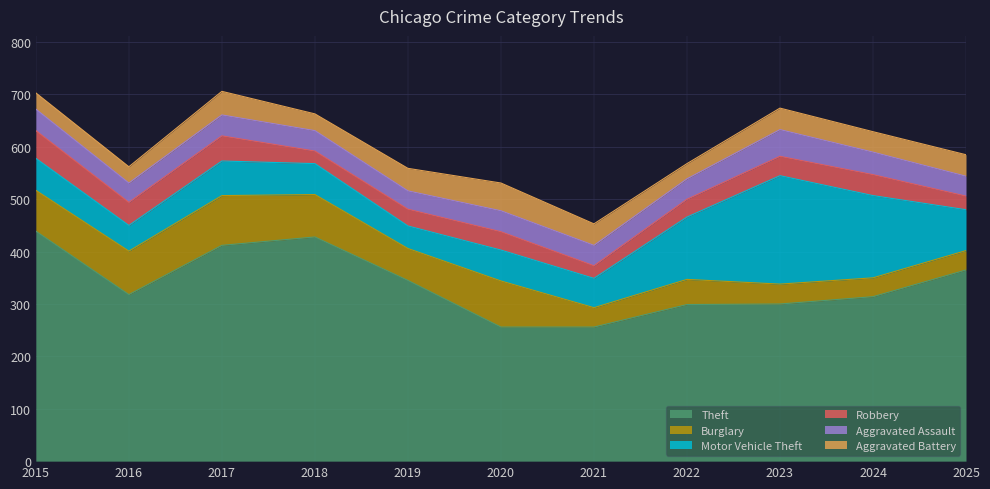

True or false: Aggravated Battery has more than 0 interior local peaks.

True